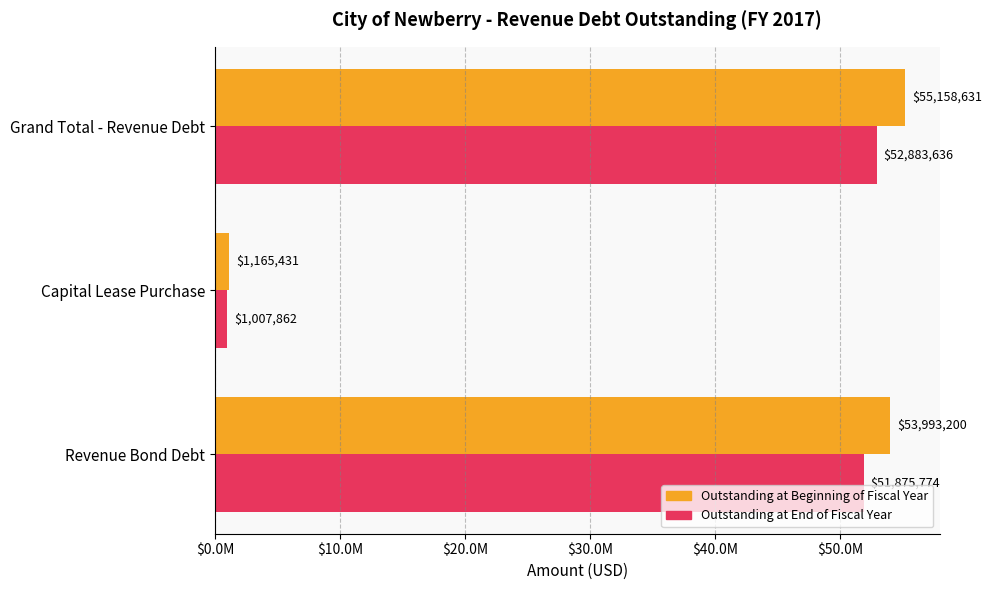

What are all the series names shown in the legend?

Outstanding at Beginning of Fiscal Year, Outstanding at End of Fiscal Year